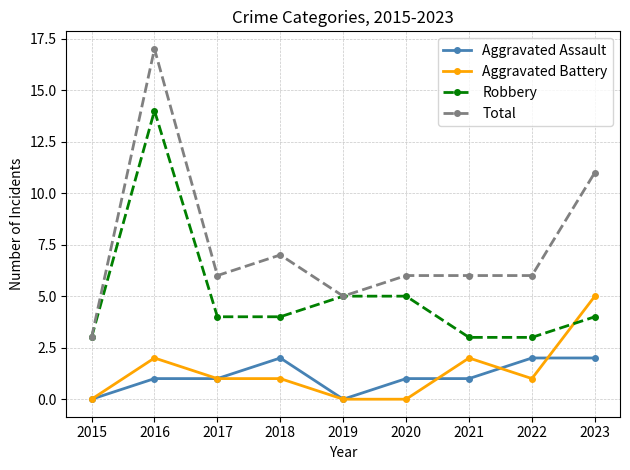

Which series has the widest spread of values?

Total